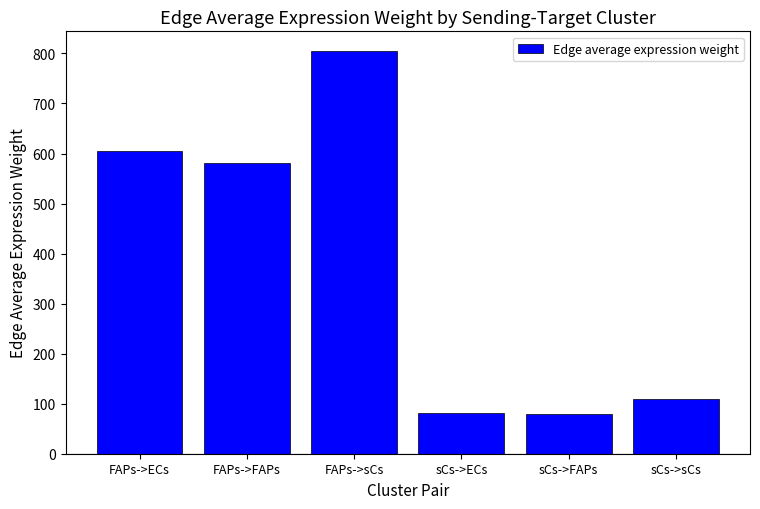

What is the difference between the values at sCs->FAPs and sCs->sCs?

30.1